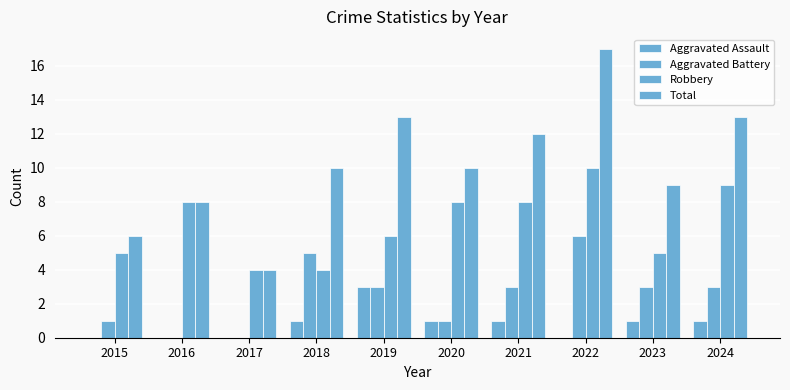

At which category is the sum across all series the highest?

2022